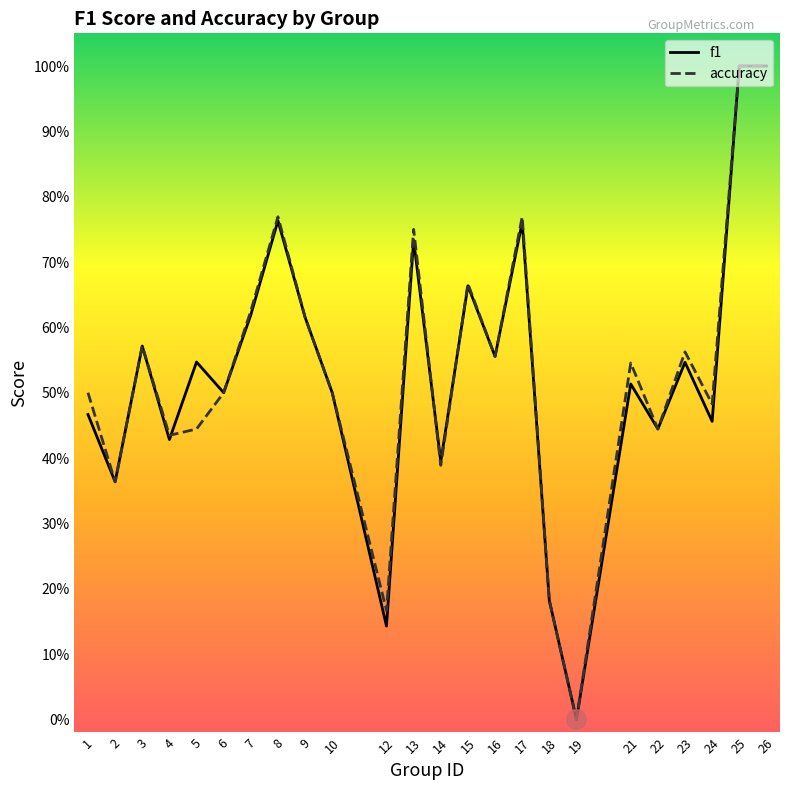

Where is the first local maximum for accuracy?

3